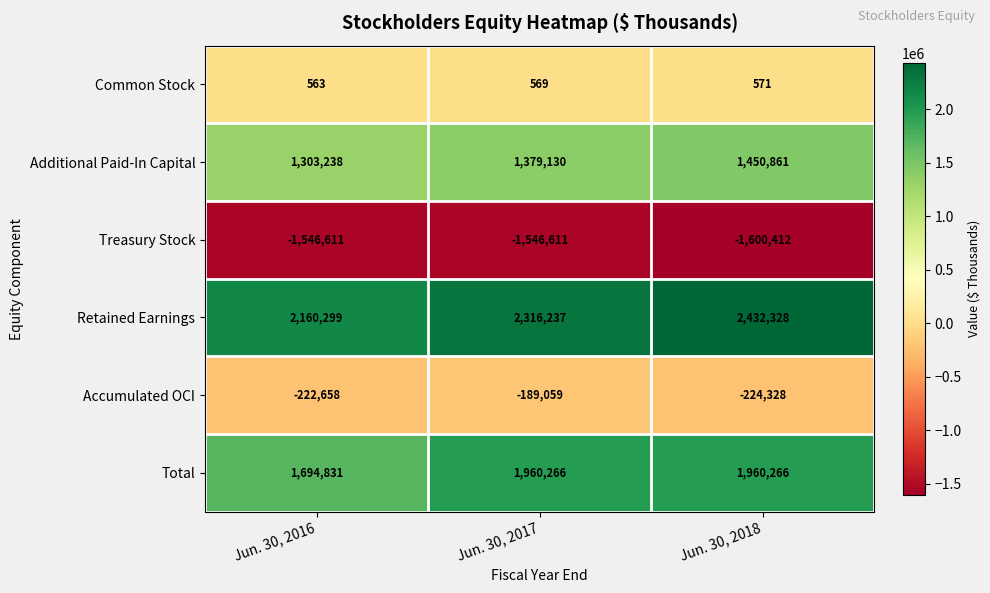

The Additional Paid-In Capital series shows 590545 at Jun. 30, 2016. True or false?

False